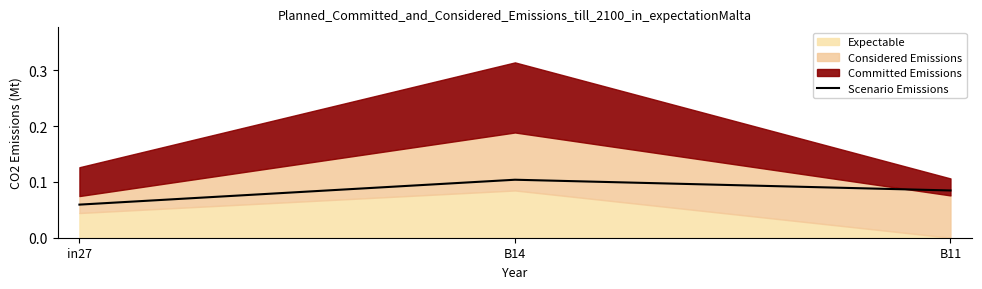

How many values are between 0 and 1?

3